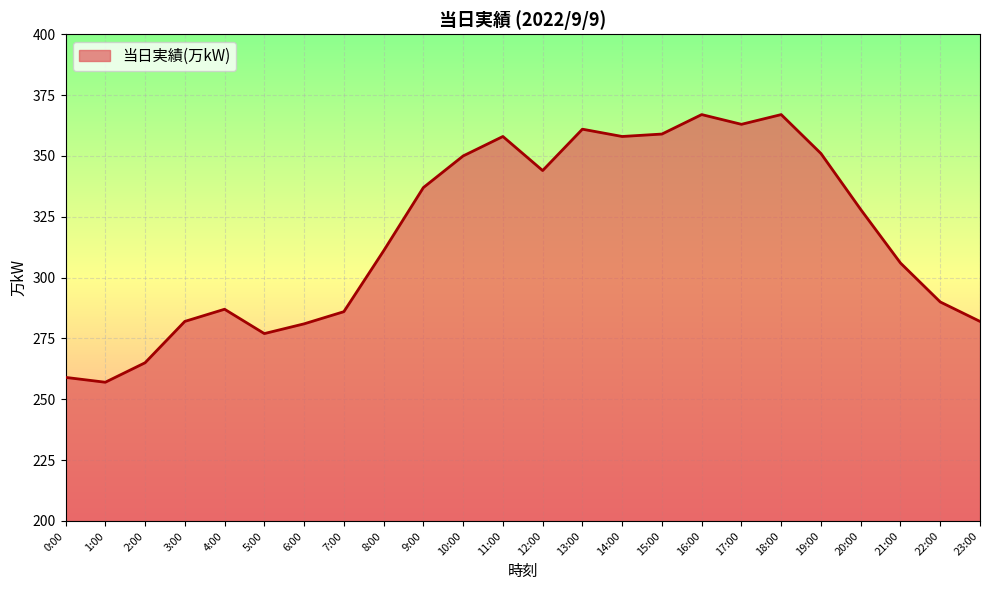

What position from the left is 3:00?

4